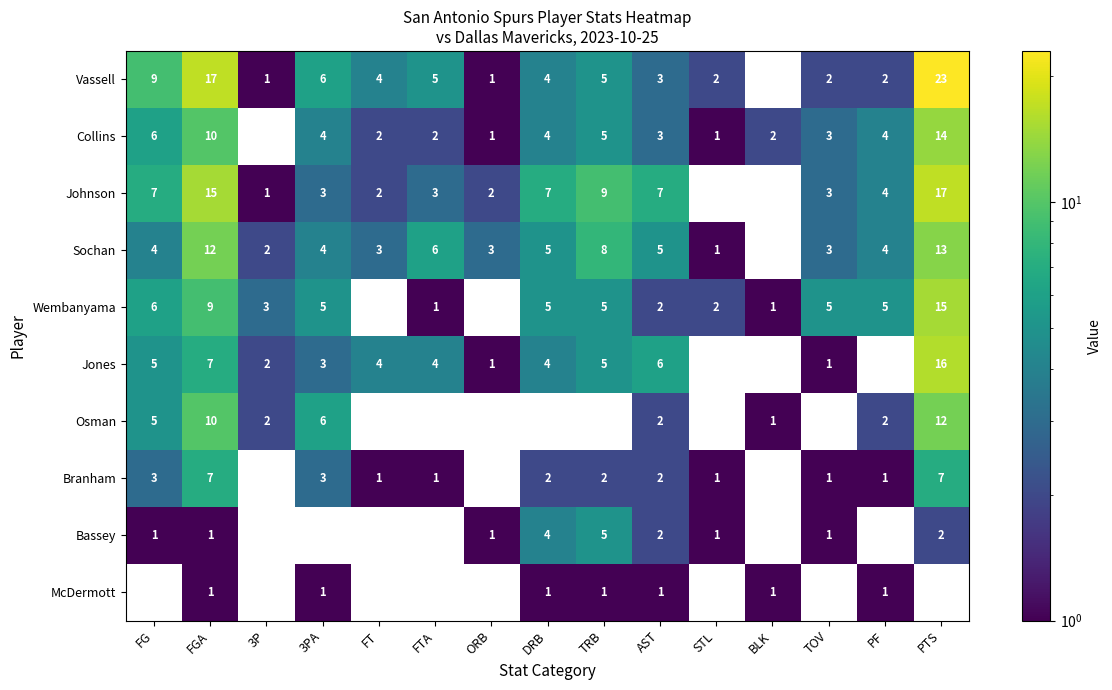

Is the value of Collins at FT greater than the value of Osman at 3PA?

No